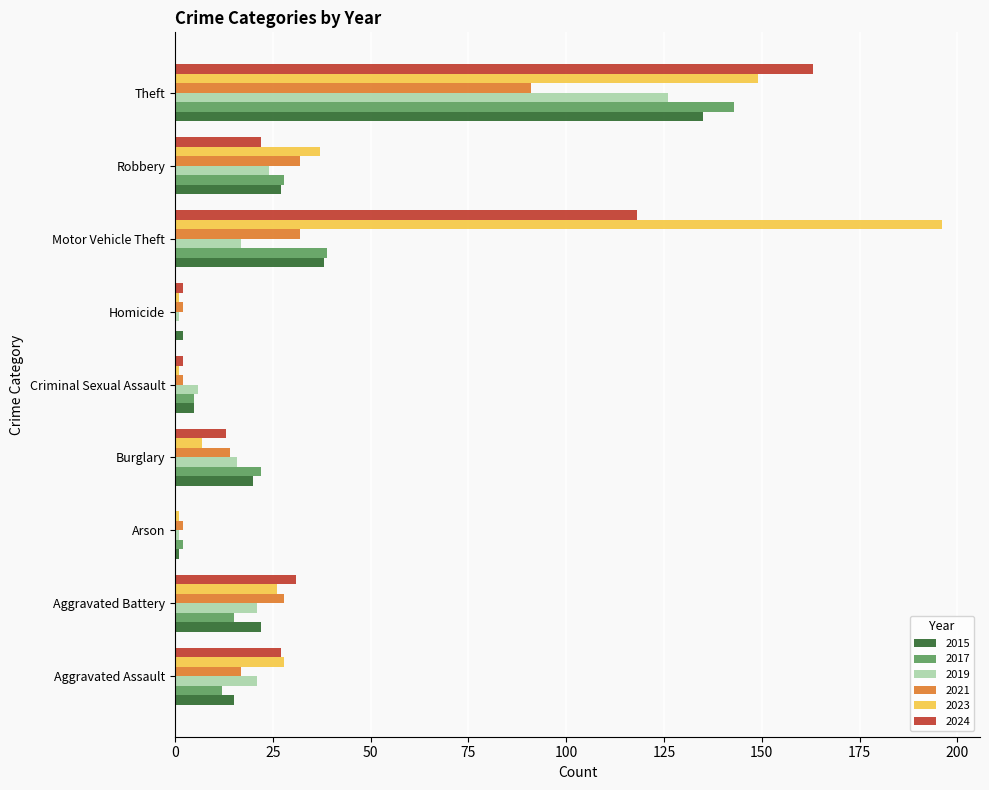

At which category is the sum across all series the highest?

Theft